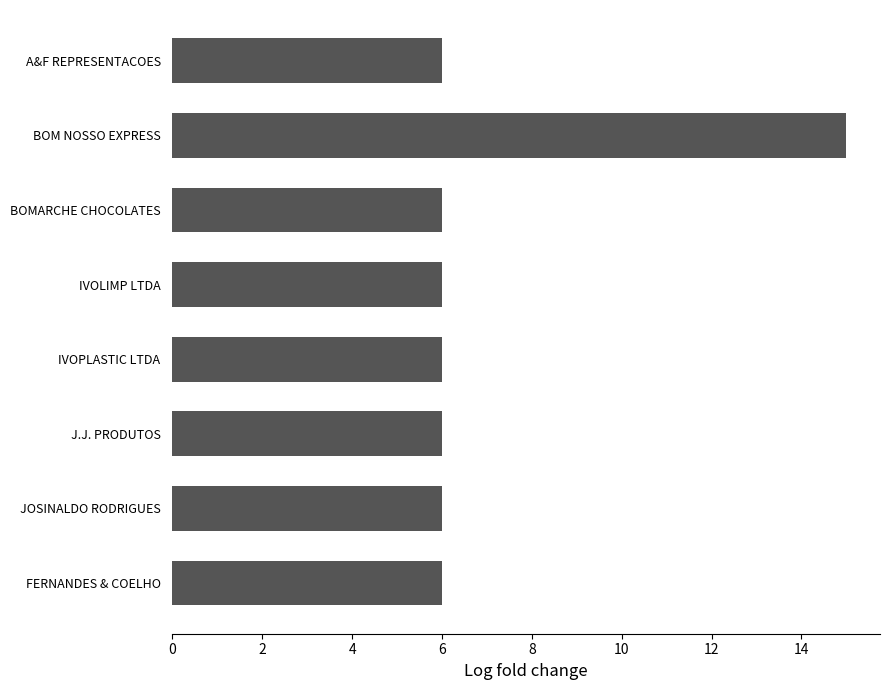

What is the ratio of the value at J.J. PRODUTOS to the value at BOM NOSSO EXPRESS?

0.4